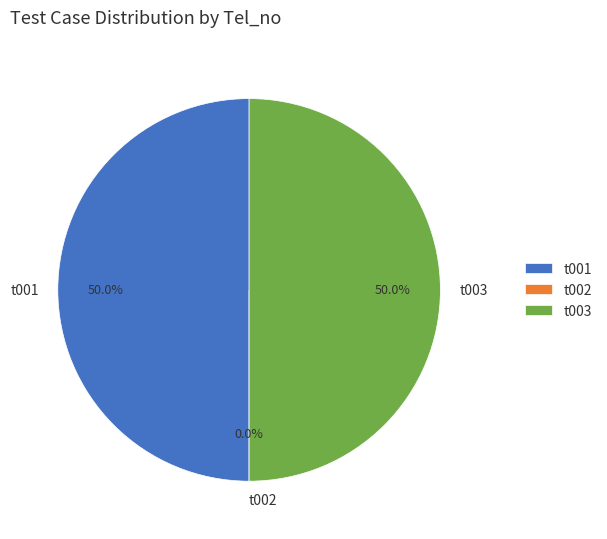

Rank the categories by value from highest to lowest.

t001, t003, t002